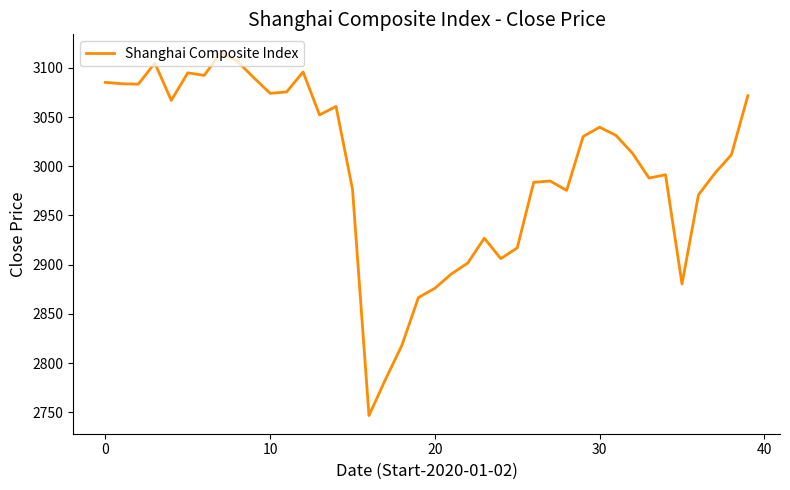

Does the chart display data point markers on the line(s)?

No